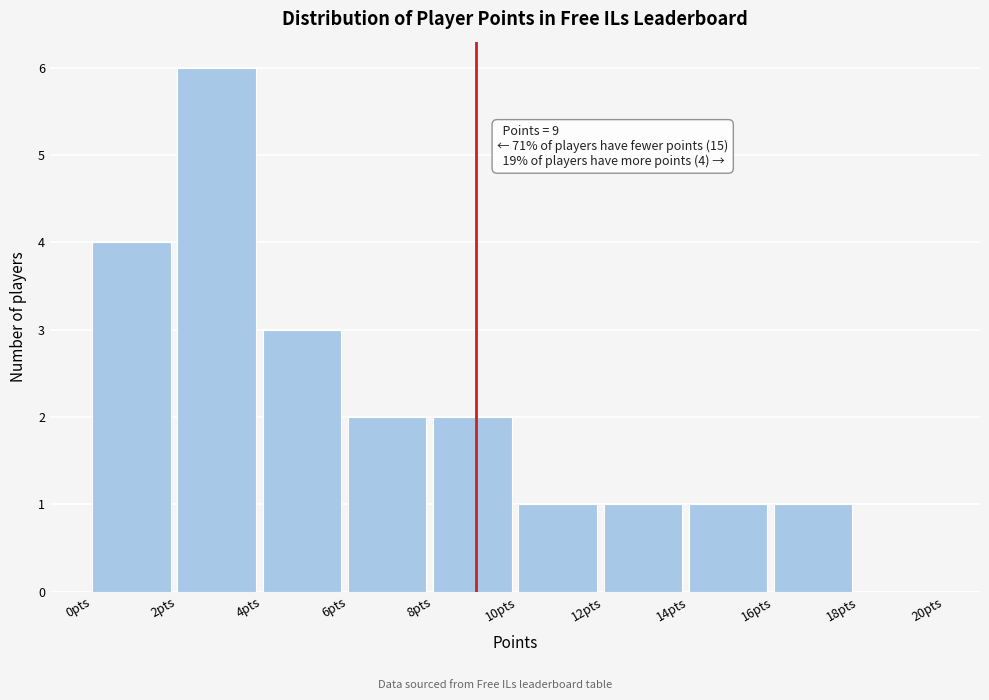

Over which range of the x-axis is the bar tallest?

2 to 4